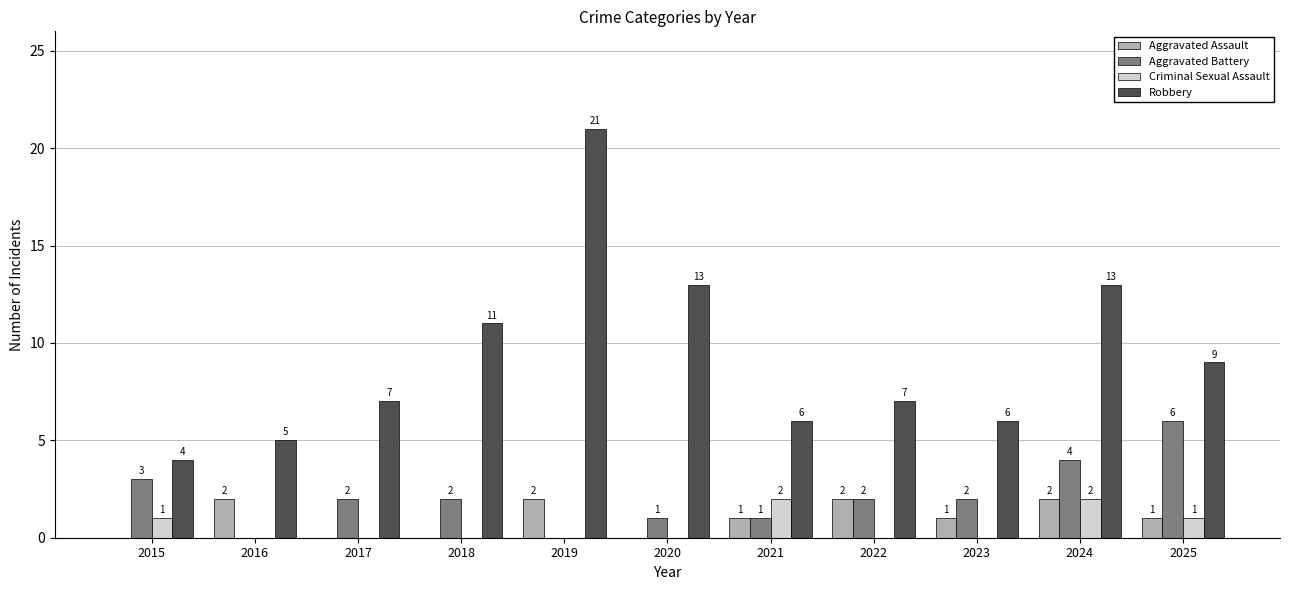

Does the chart contain stacked bars?

No